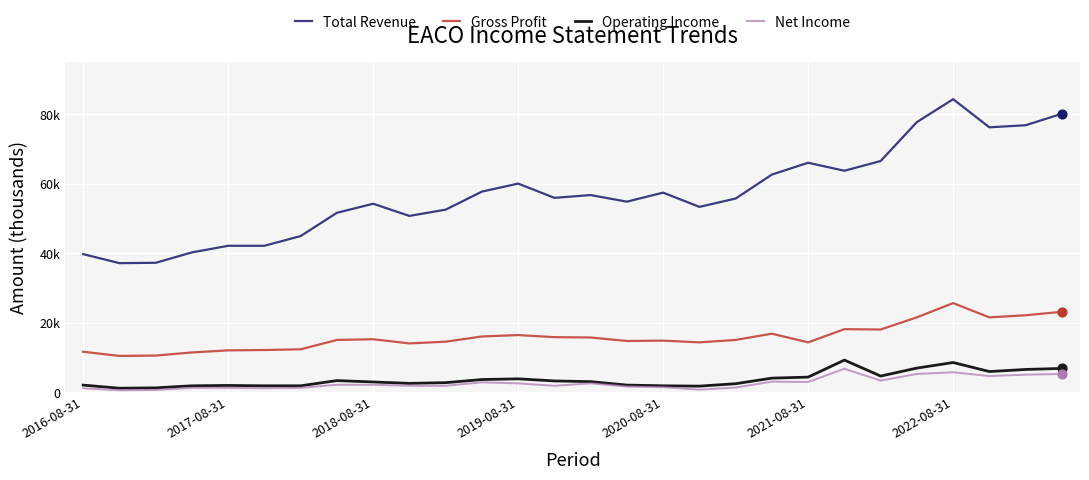

Is this an area chart (filled region under the line)?

No